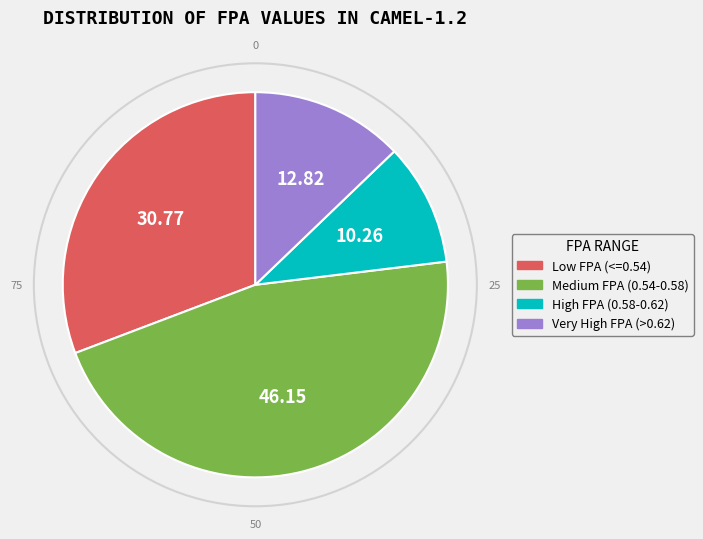

Is the sum of High FPA (0.58-0.62) and Medium FPA (0.54-0.58) greater than half?

Yes